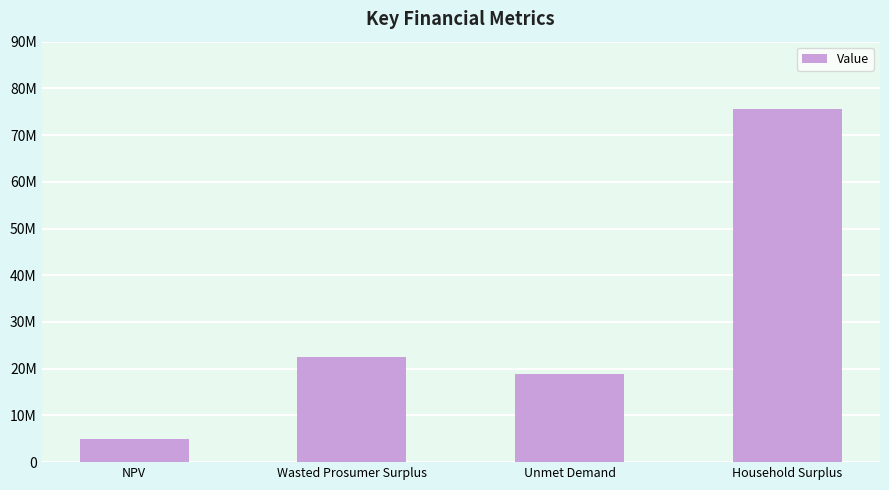

Are the bars horizontal?

No